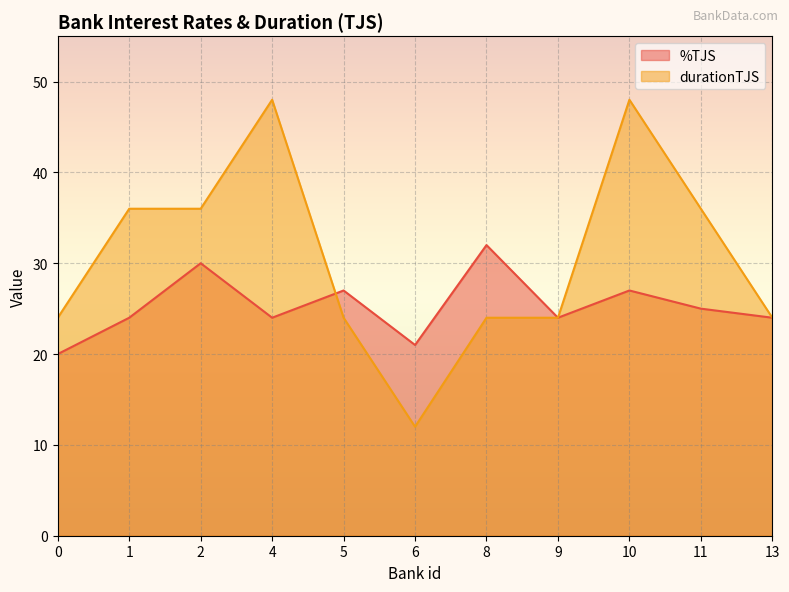

At which label is %TJS closest to 26?

5